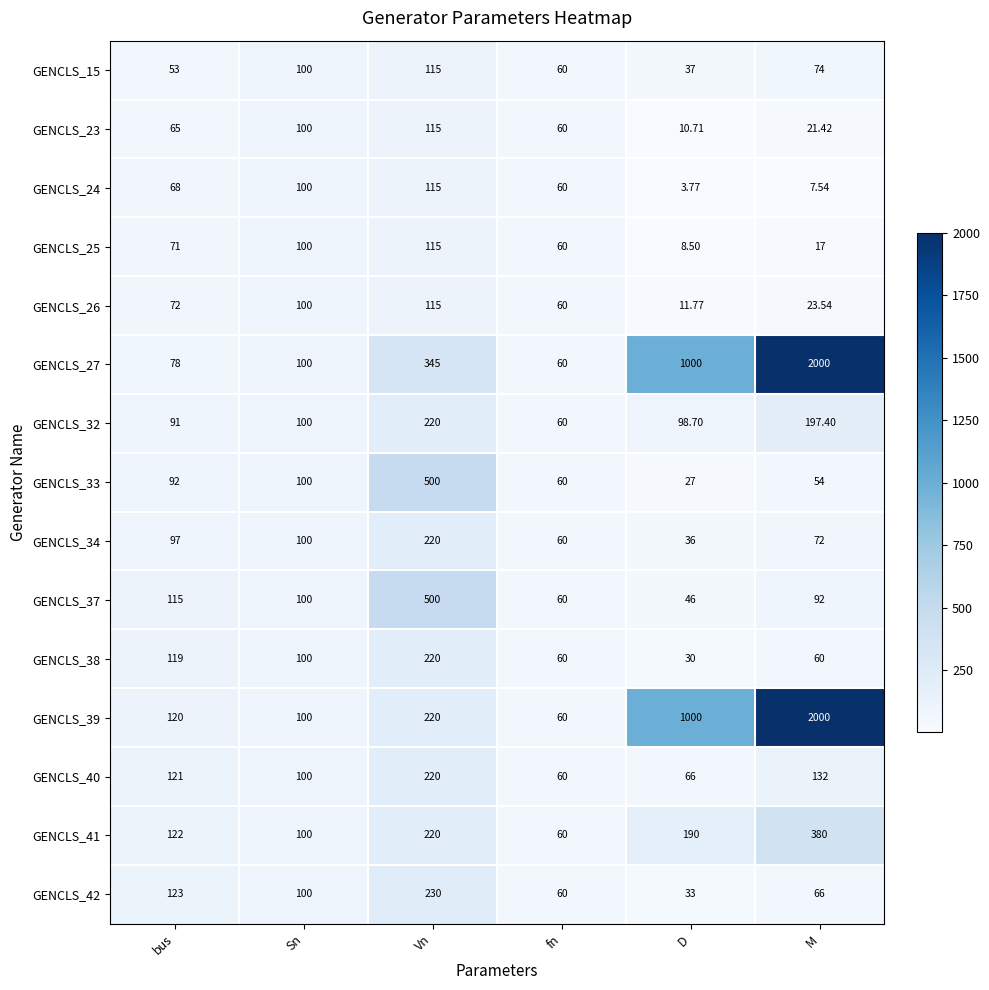

Rank the categories by GENCLS_24 value from lowest to highest.

D, M, fn, bus, Sn, Vn